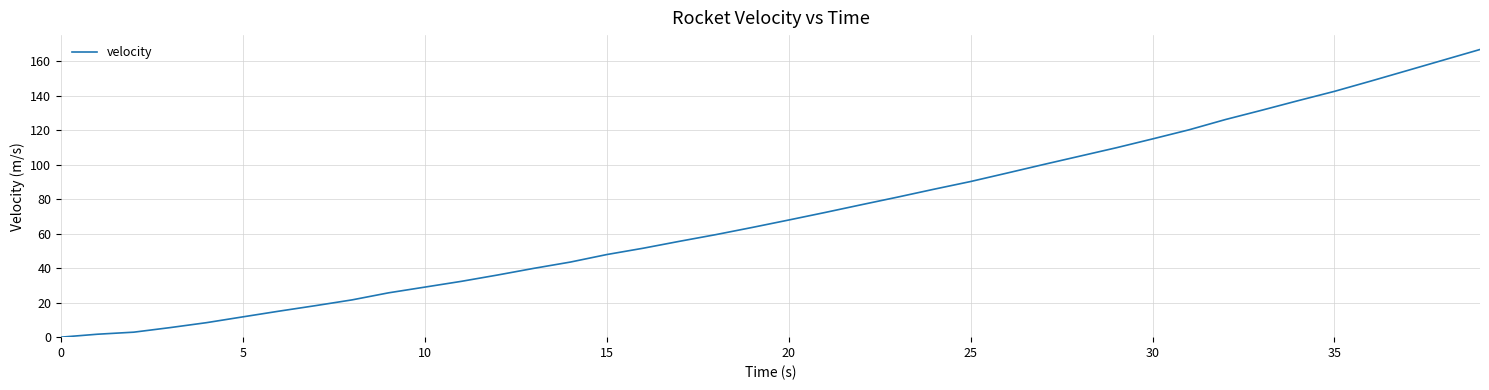

What is the difference between the maximum and minimum values?

166.9